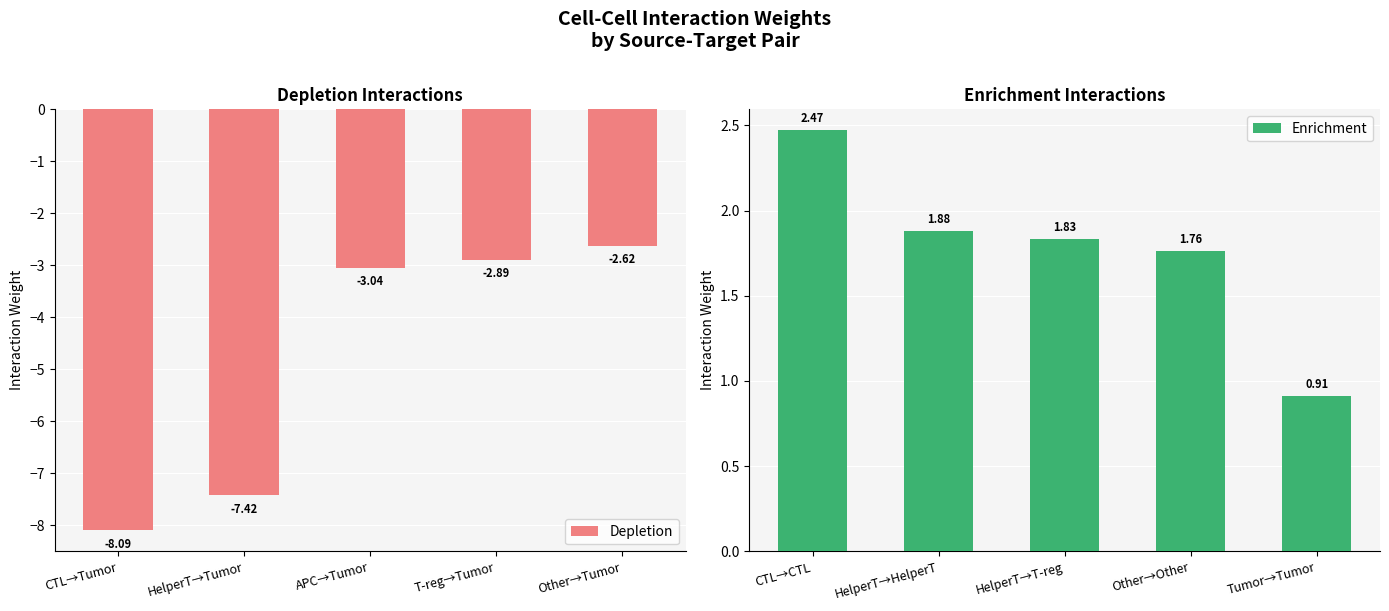

List the series in order of their peak value, lowest first.

Depletion, Enrichment